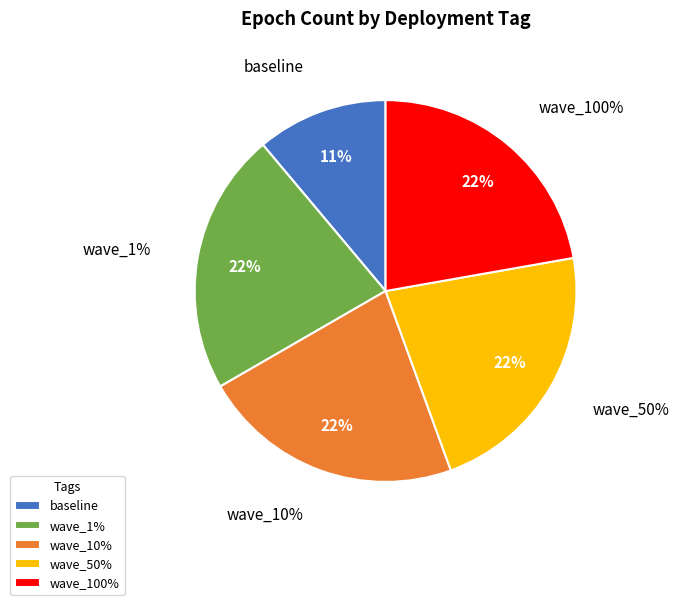

Is there any slice that represents more than half of the pie?

No